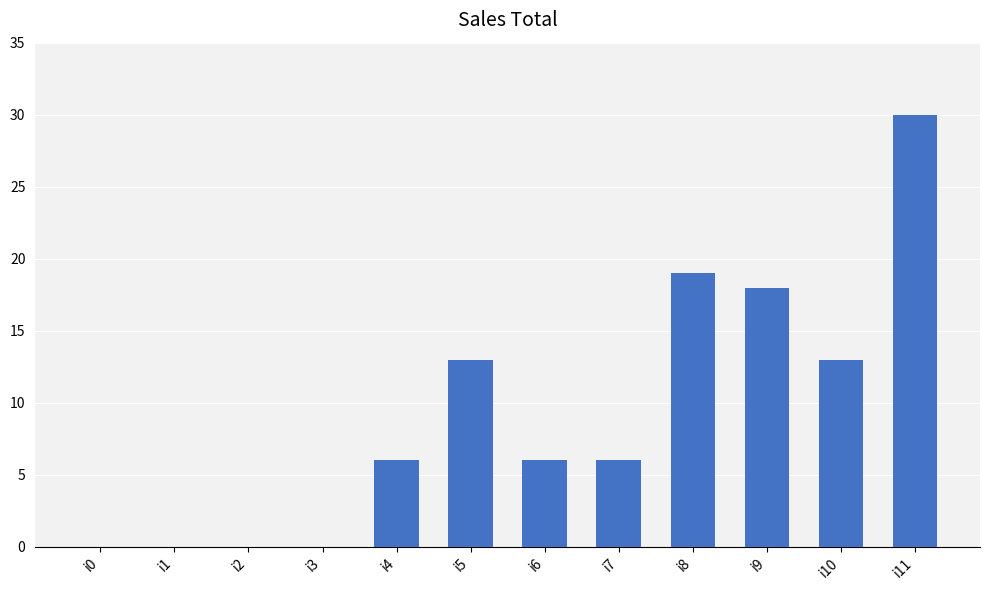

What is the sum of the values at i11 and i3?

30